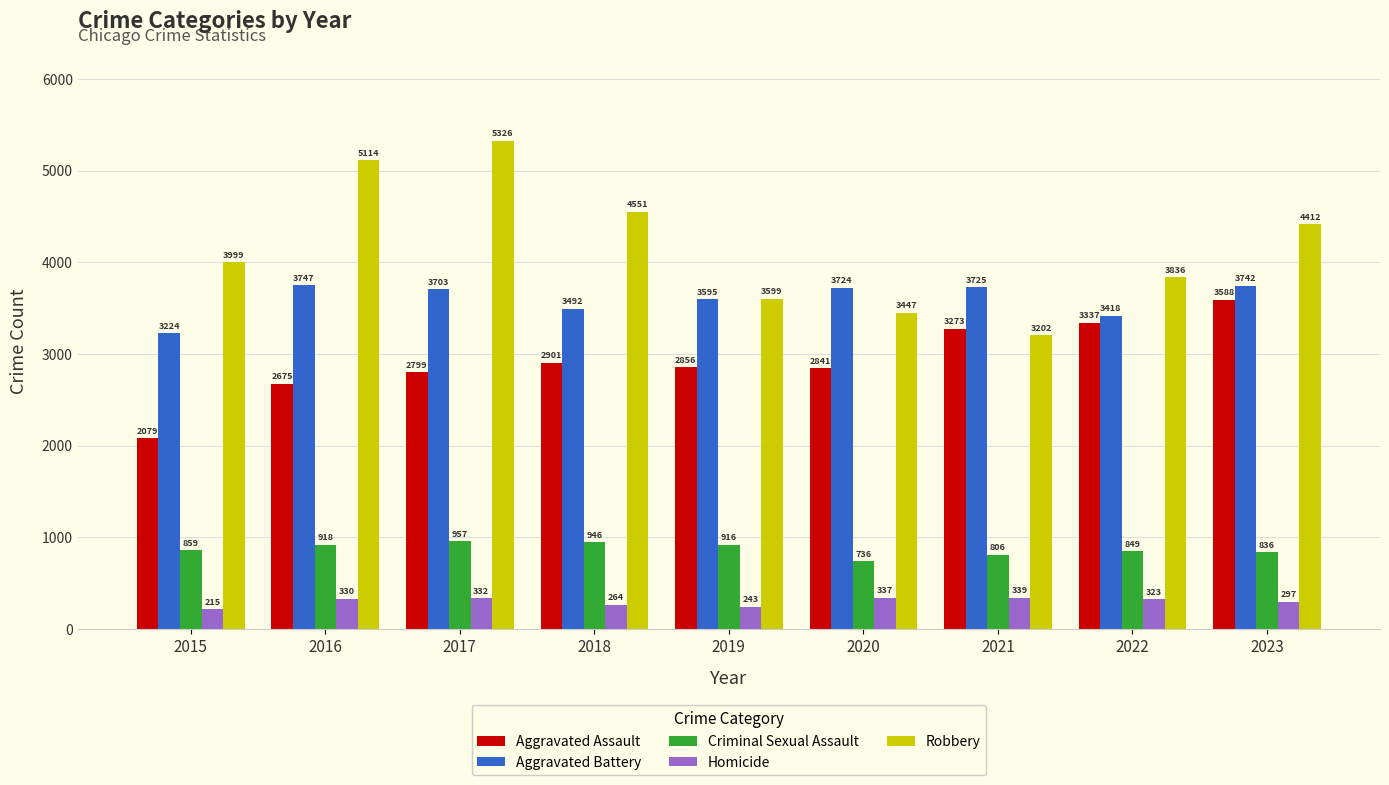

What is the value of the Criminal Sexual Assault bar at the 4th from the left?

946